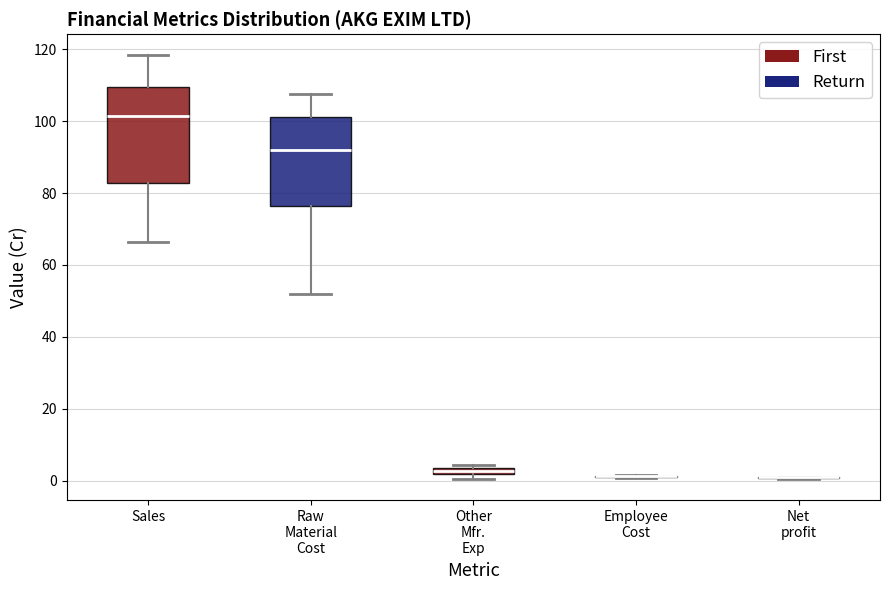

Which box is the tallest, from its lower edge to its upper edge?

Sales